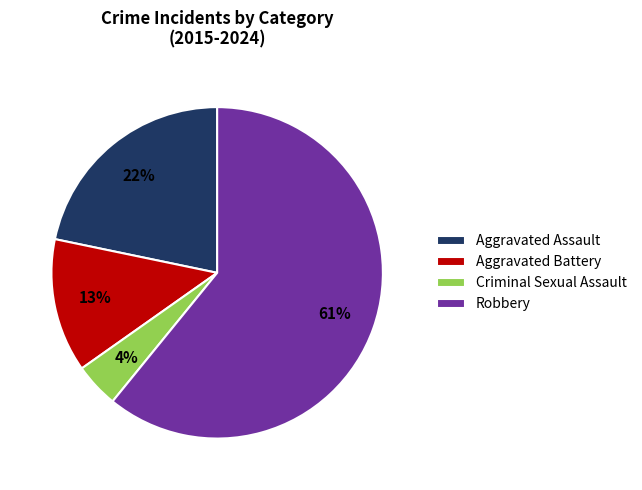

What is the ratio of the value at Robbery to the value at Aggravated Assault?

2.8